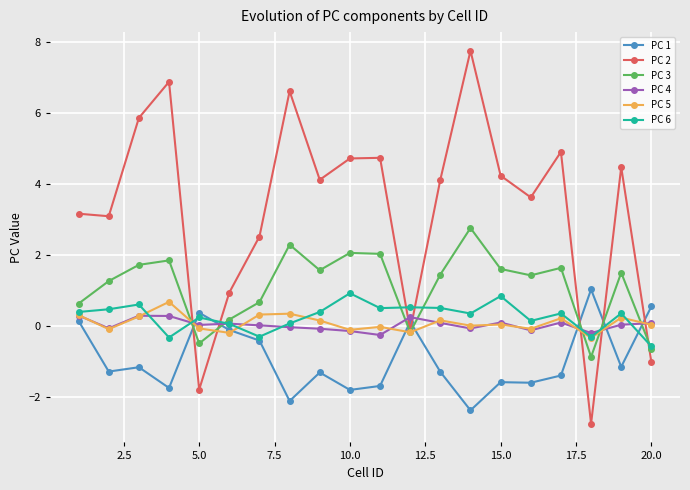

Which series has the largest total across all categories?

PC 2